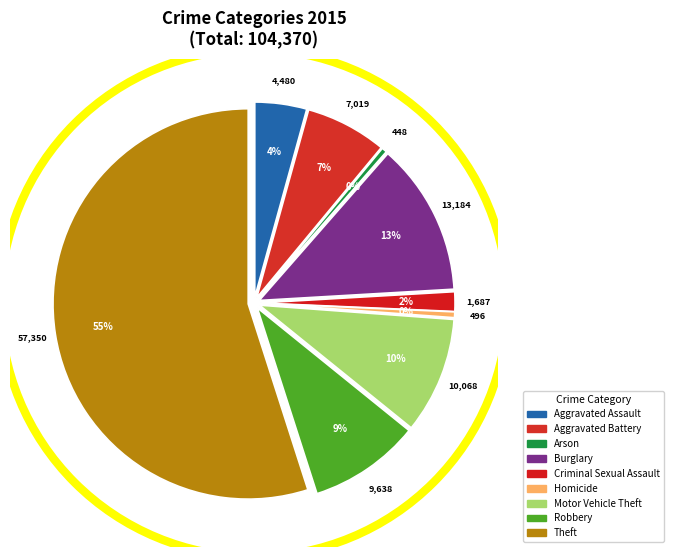

To the nearest percent, what is the combined percentage of Theft and Aggravated Assault?

59%